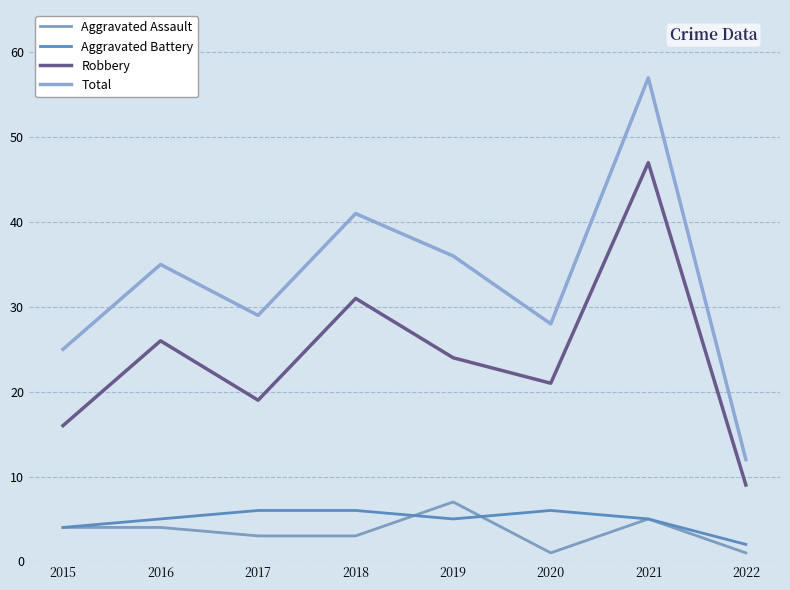

The Aggravated Battery series shows 9 at 2020. True or false?

False